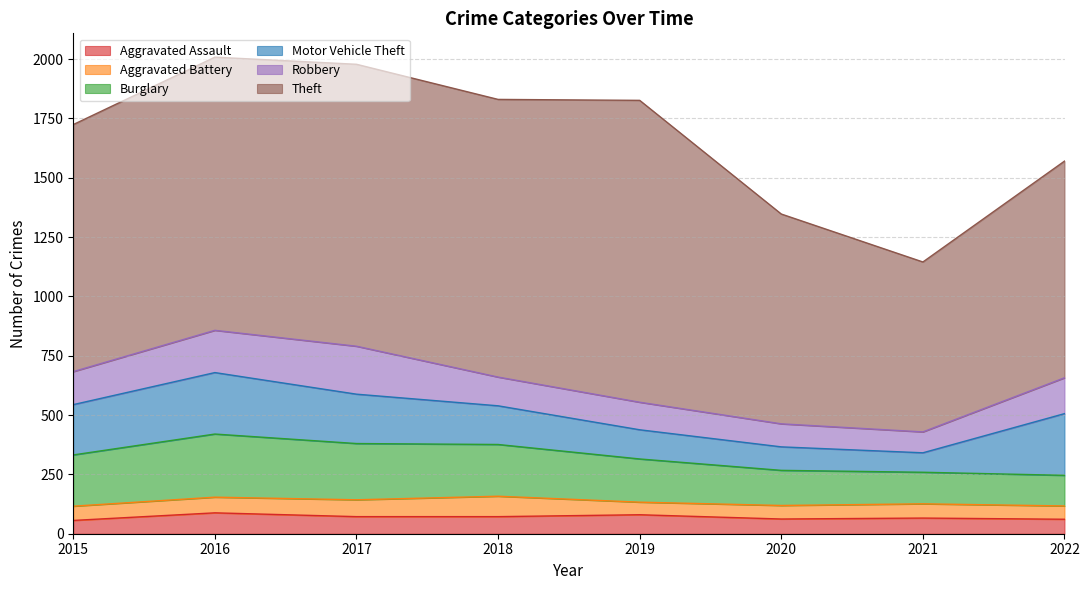

How many interior local valleys does the Motor Vehicle Theft series have?

1